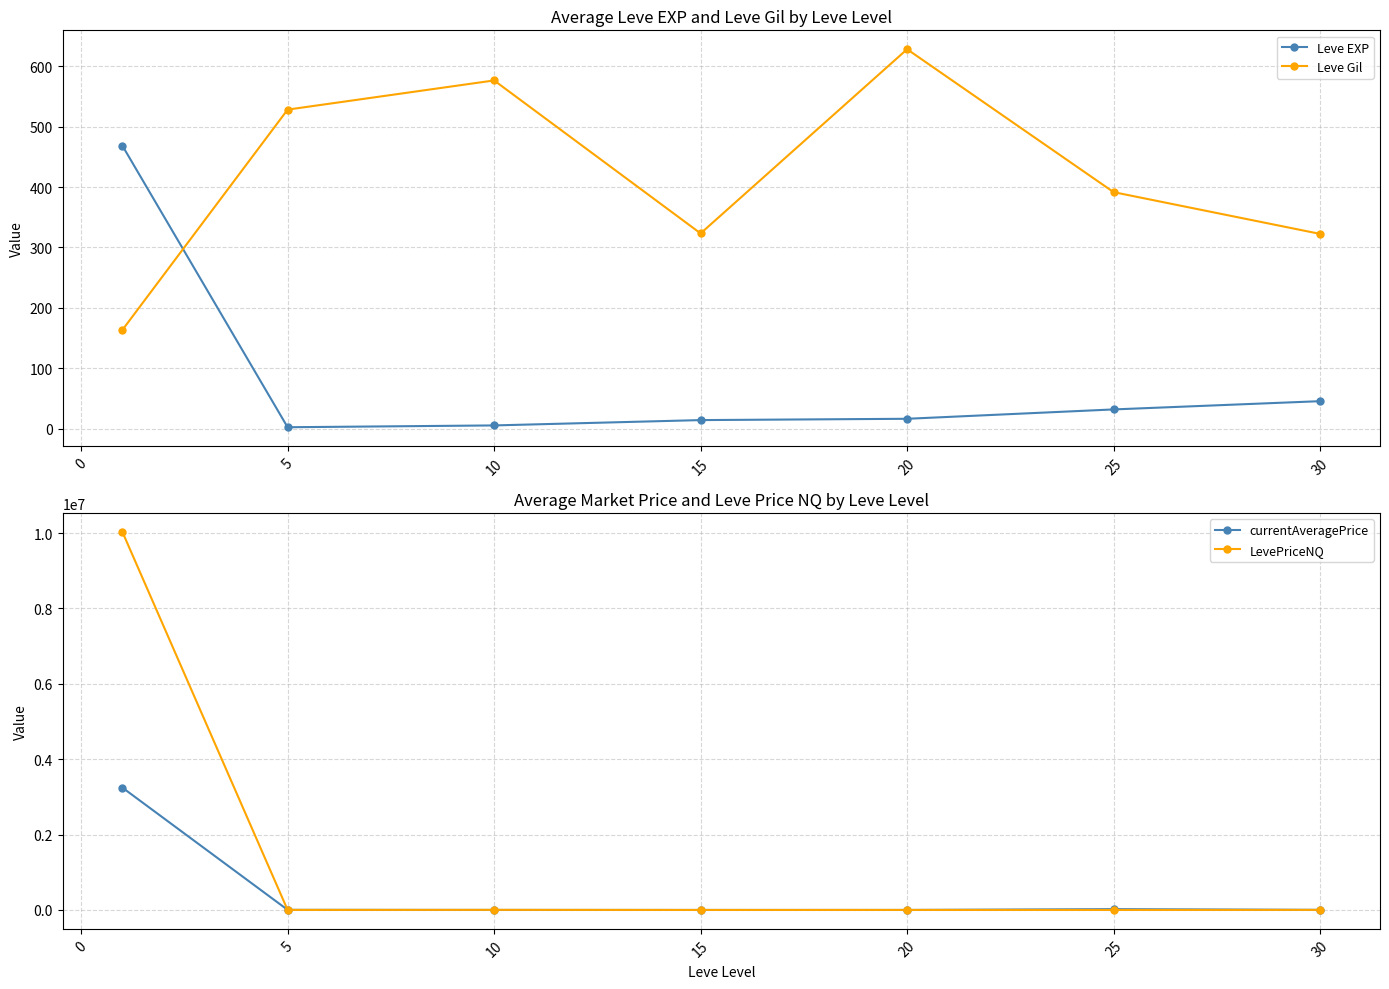

How many interior local valleys does the Leve EXP series have?

1